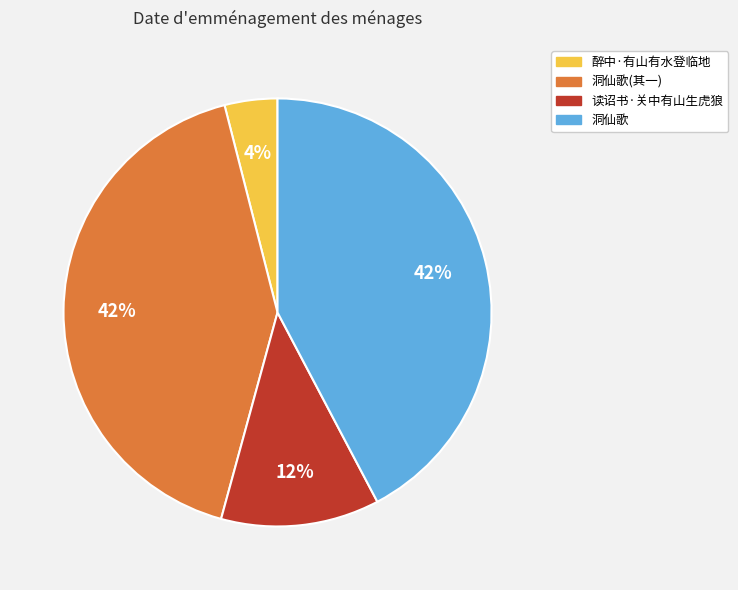

To the nearest percent, what is the average slice percentage?

25%